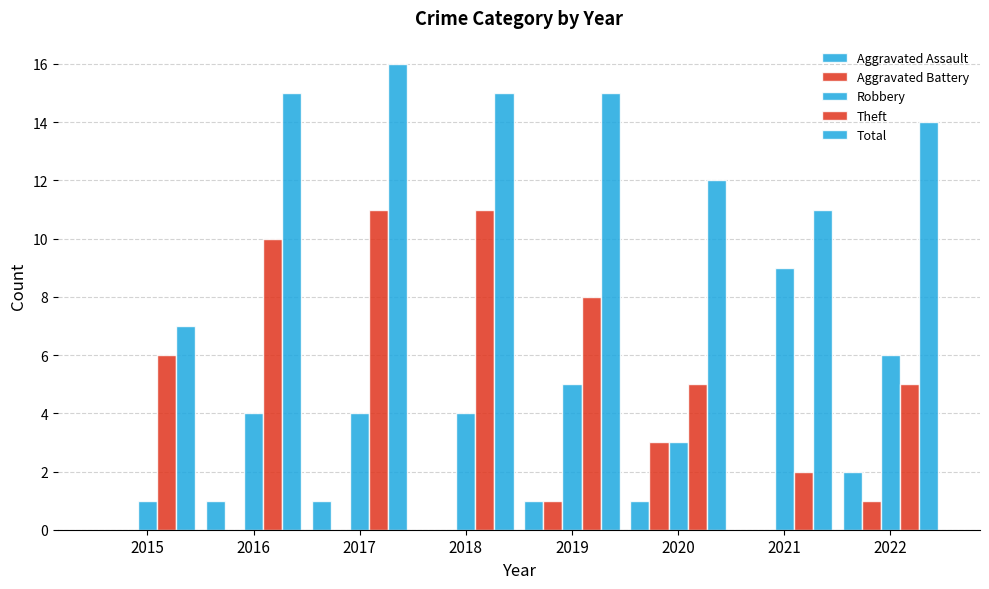

What is the highest value of the Theft series?

11